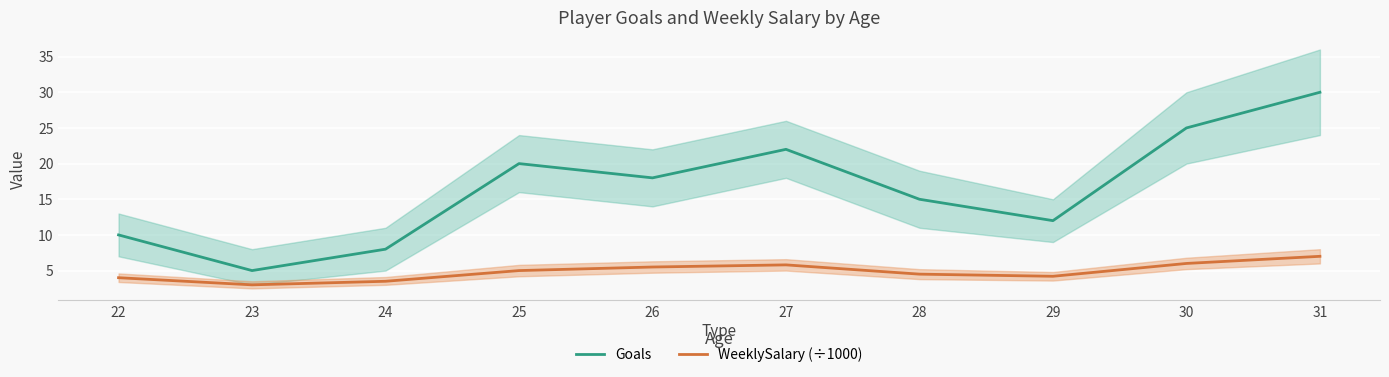

What is the maximum value shown in the chart?

30.0